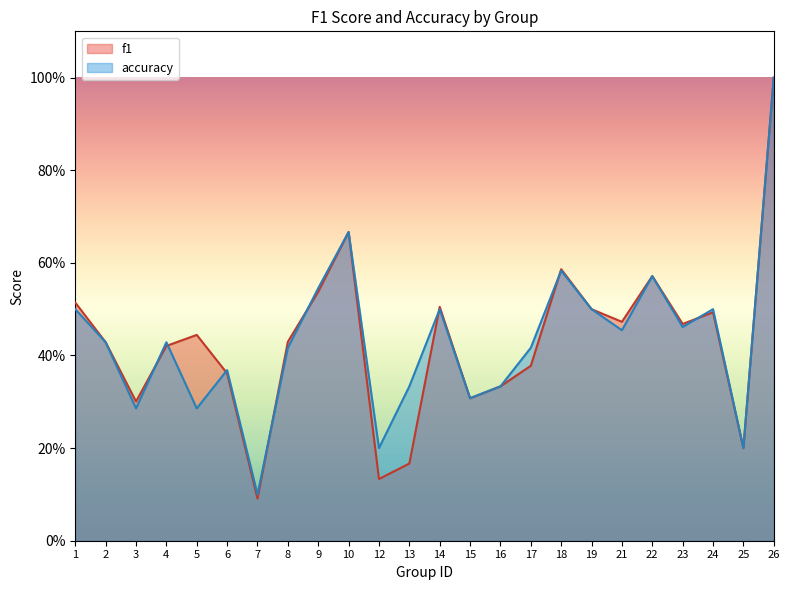

What is the maximum value shown in the chart?

1.0